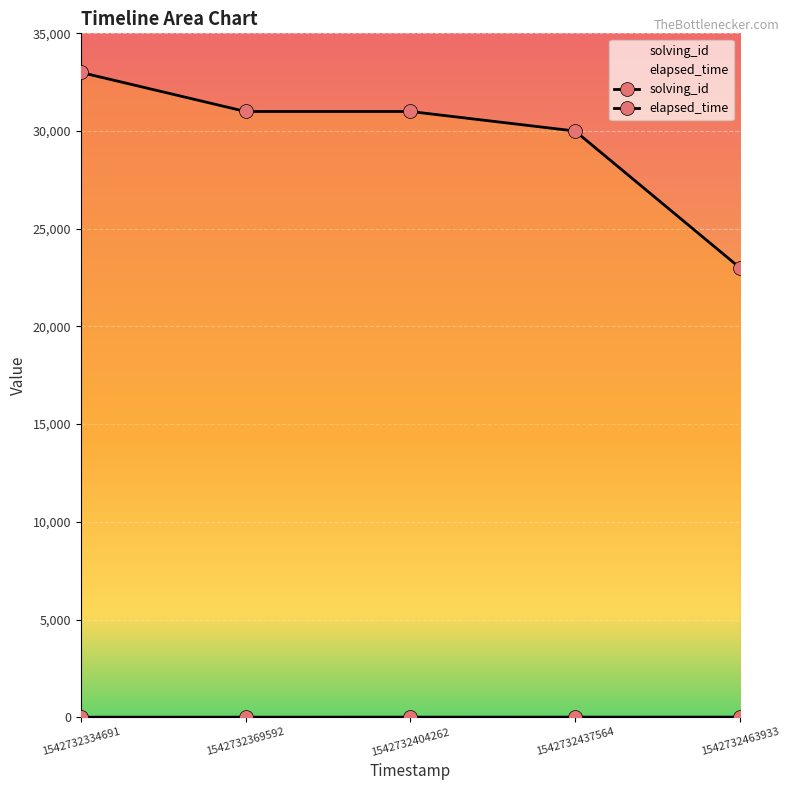

Is the value of elapsed_time at 1542732463933 greater than the value of solving_id at 1542732369592?

Yes